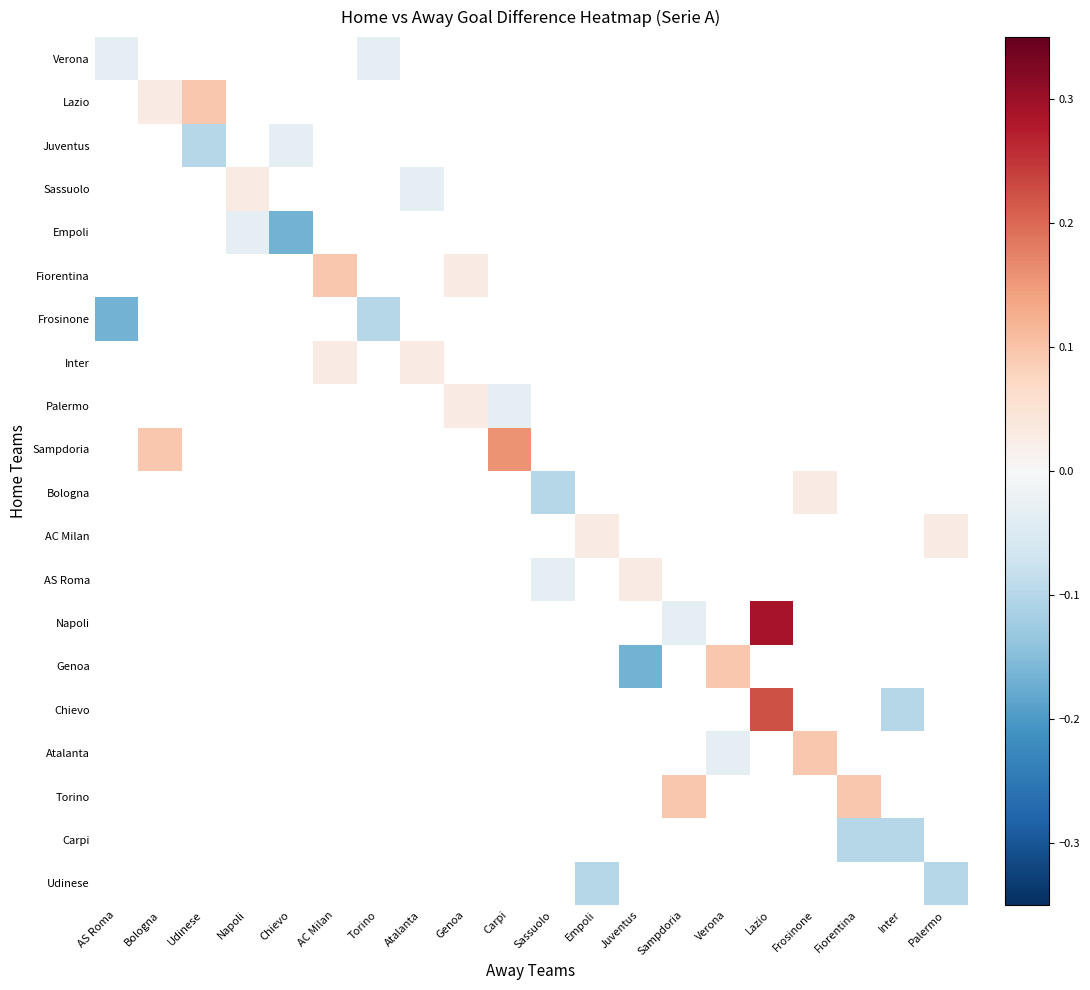

What is the smallest value displayed?

-0.2